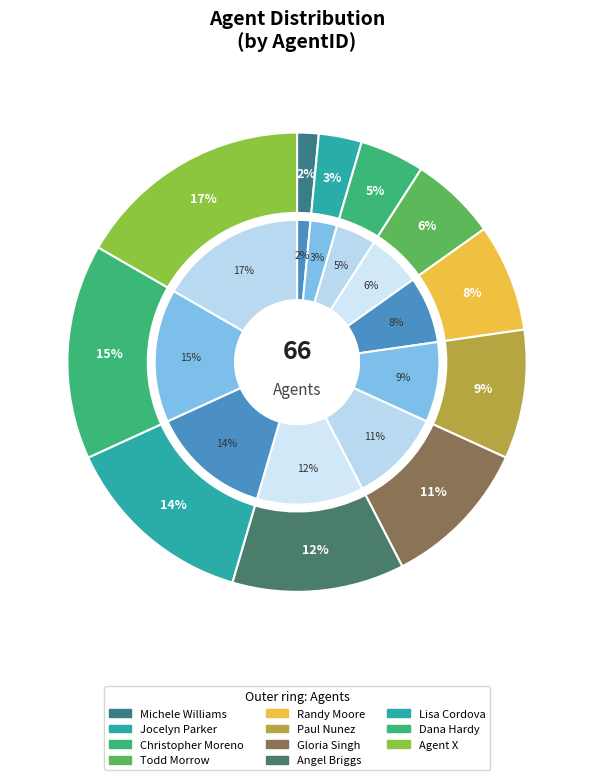

Is it true that Paul Nunez is 18% of the pie?

False